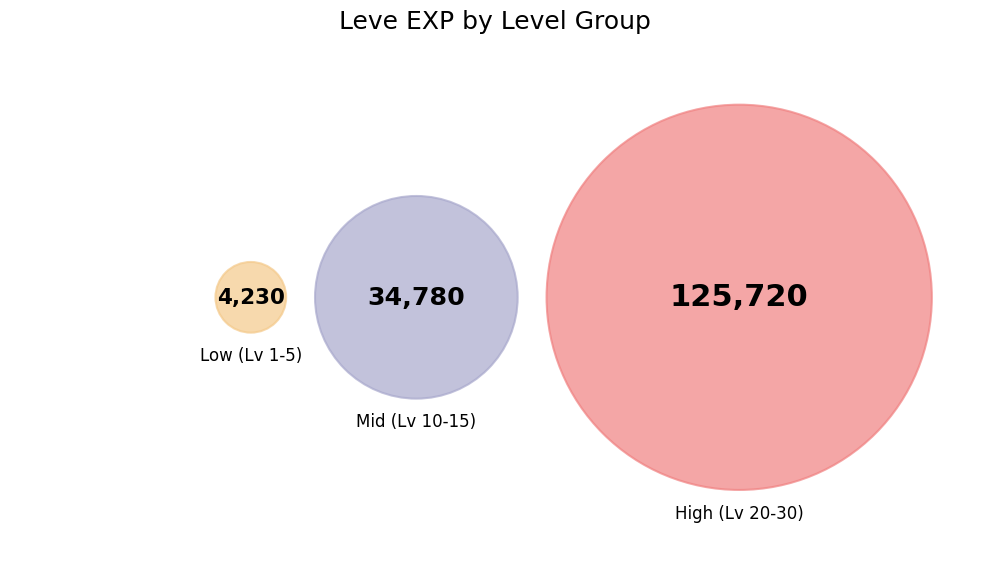

The Level 25 slice represents 34% of the pie. True or false?

False